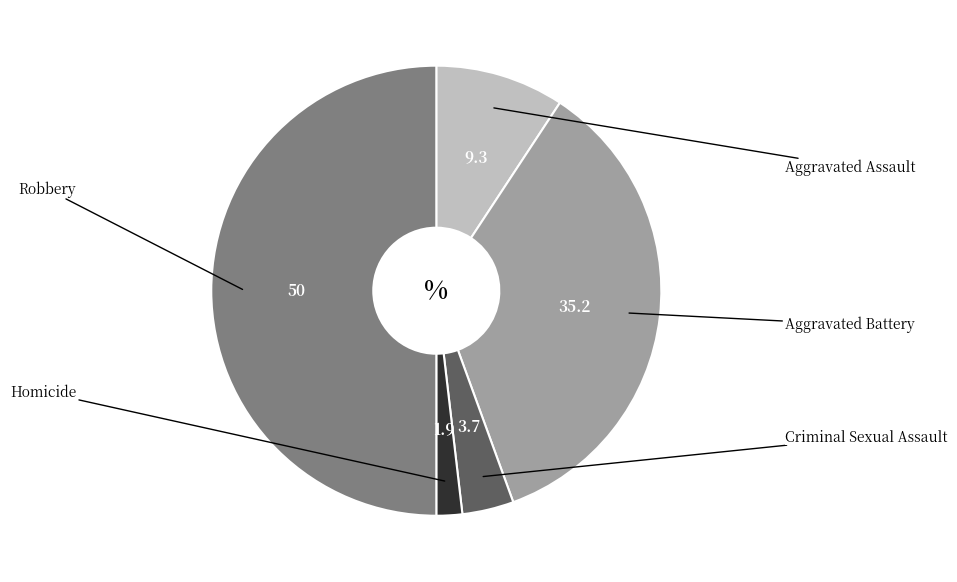

Count the number of slices in the pie.

5